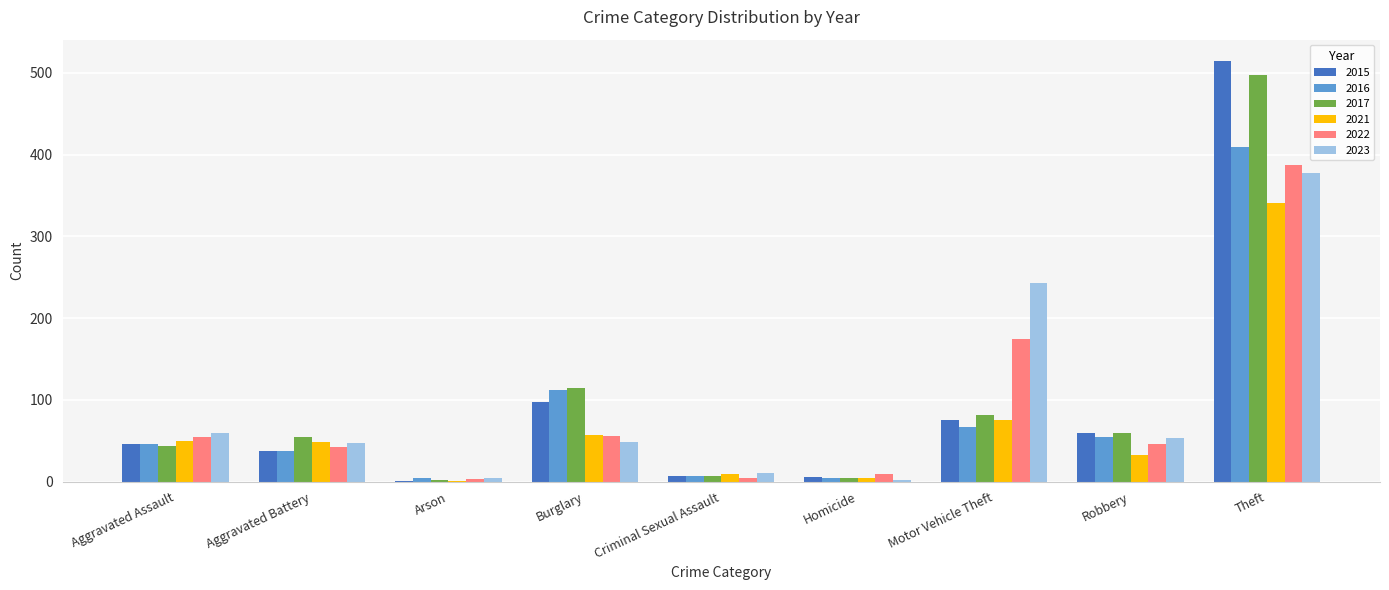

The 2023 series shows 53 at Robbery. True or false?

True